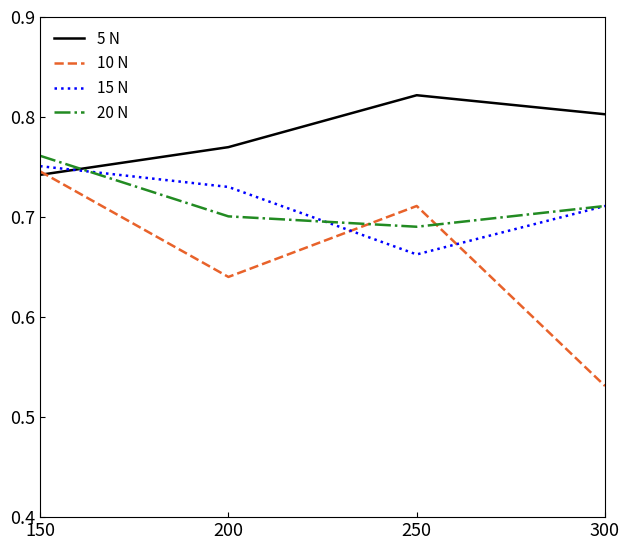

Which series has the widest spread of values?

10 N